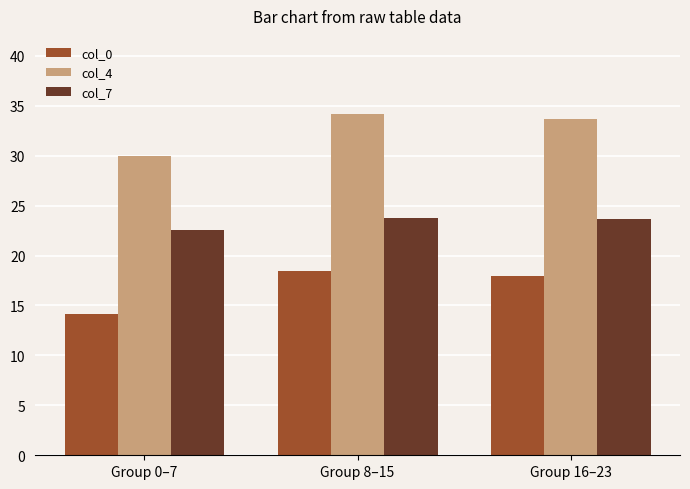

How many values in the col_4 series are below 33?

1